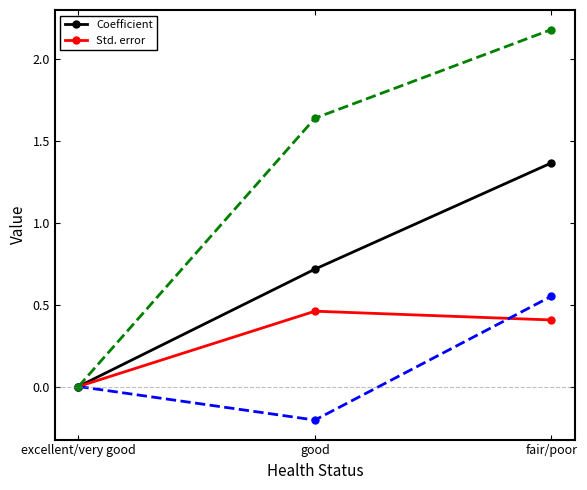

What is the sum of the Std. error values at excellent/very good and good?

0.5